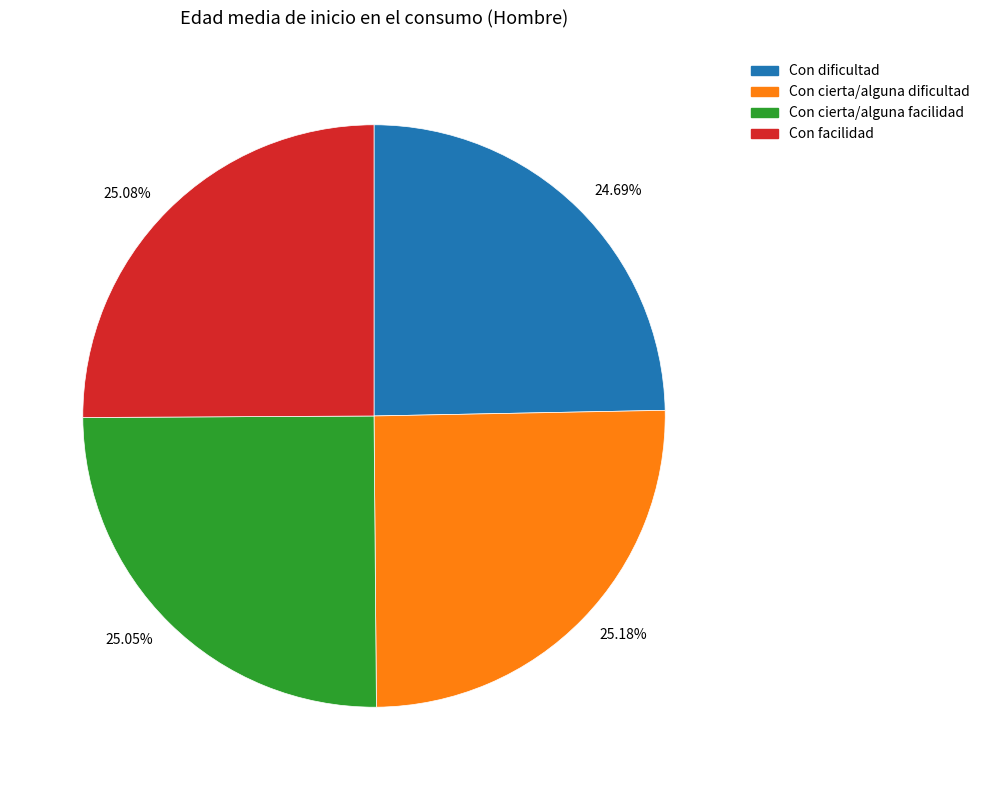

Is there a majority slice in this chart?

No